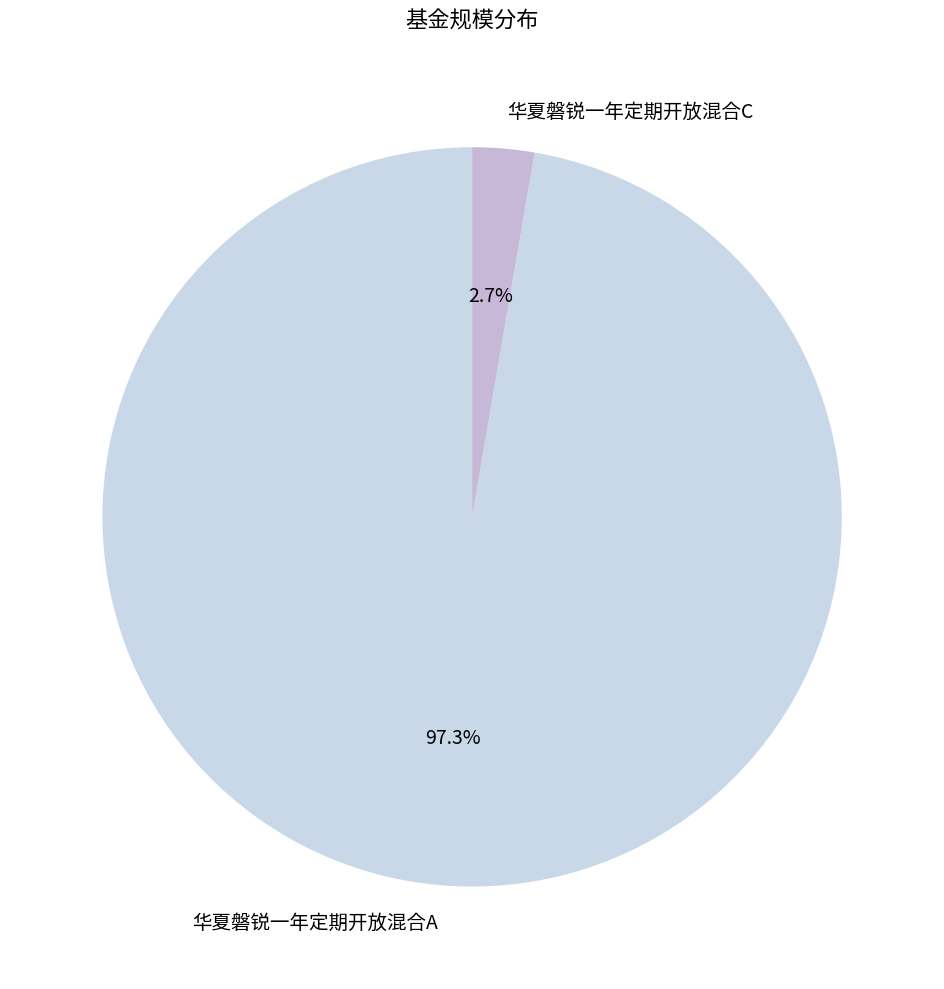

Count the number of slices in the pie.

2